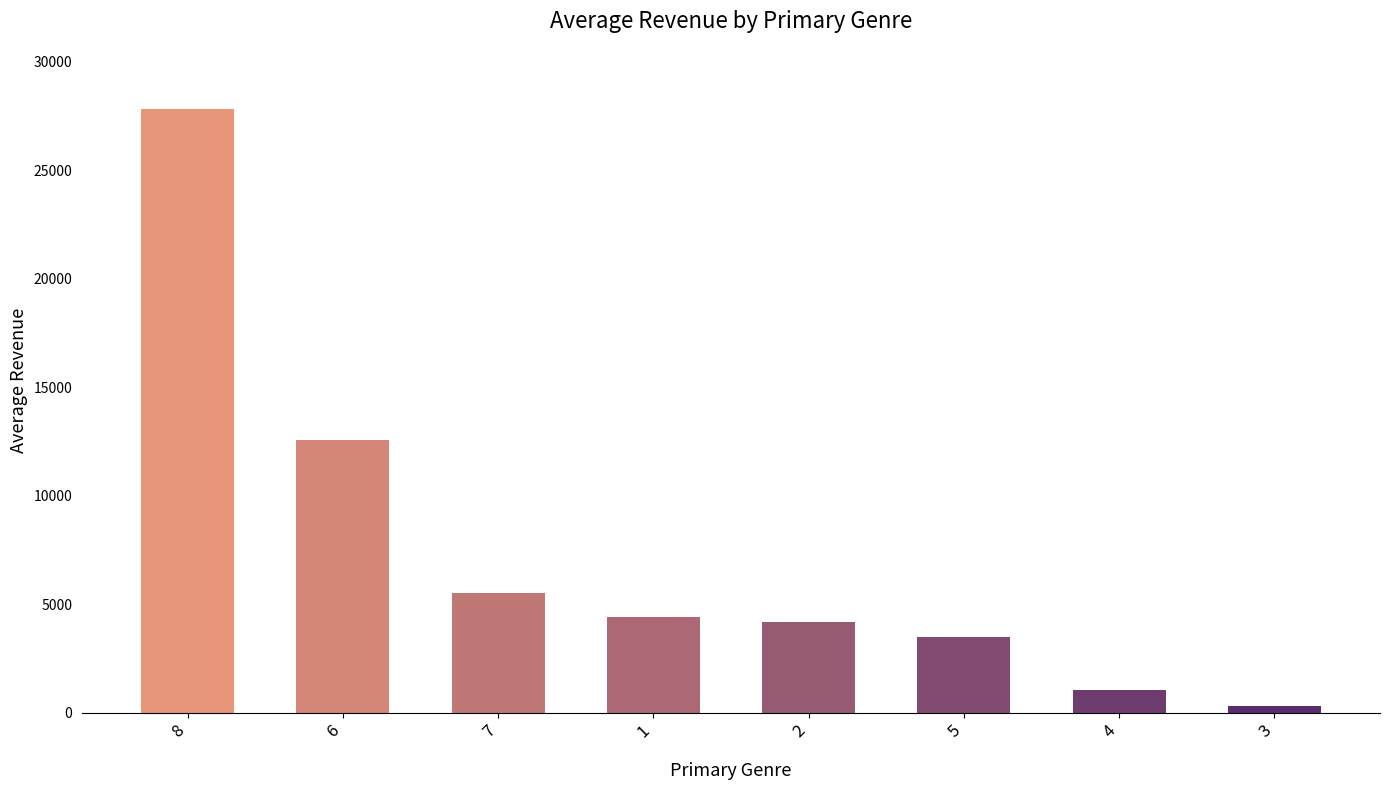

What position from the right is 6?

7